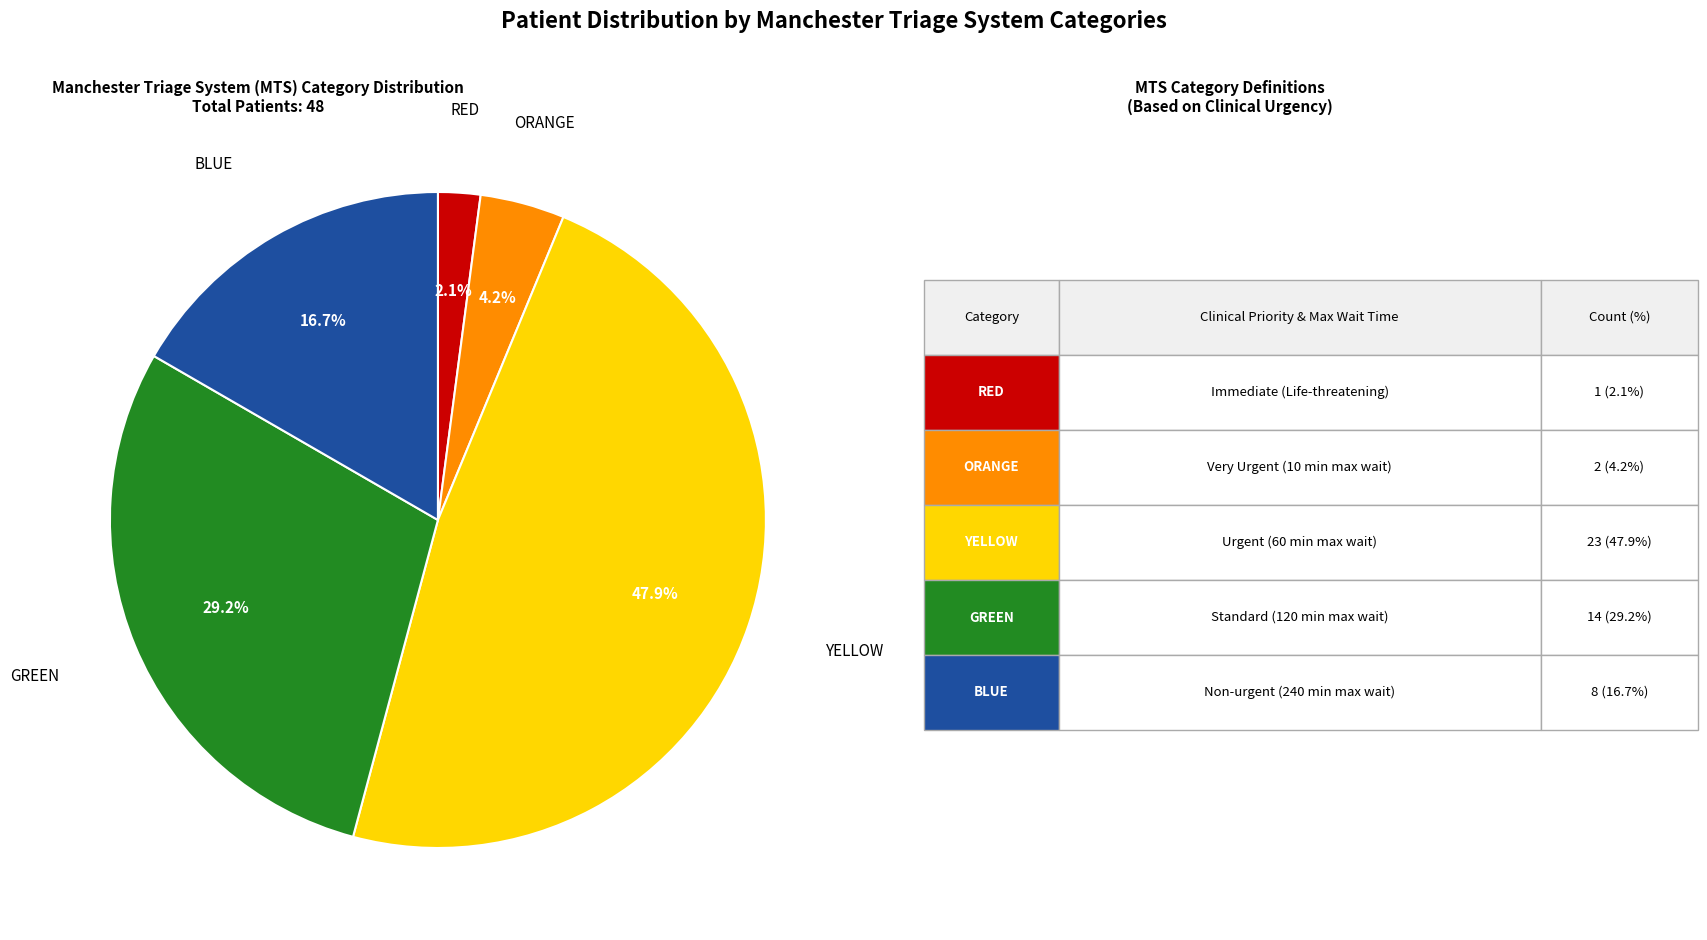

How many segments does this pie chart have?

5